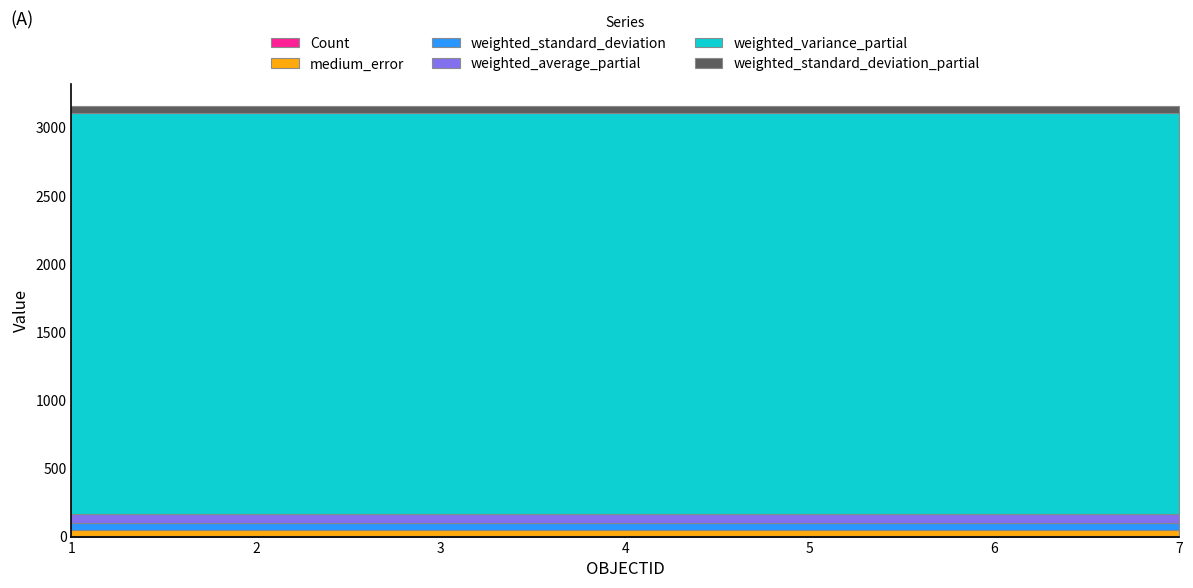

Reading left to right, list all the values displayed in this chart.

Count: 1=1.0	2=1.0	3=1.0	4=1.0	5=1.0	6=1.0	7=1.0
medium_error: 1=49.5	2=49.5	3=49.5	4=49.5	5=49.5	6=49.5	7=49.5
weighted_standard_deviation: 1=49.5	2=49.5	3=49.5	4=49.5	5=49.5	6=49.5	7=49.5
weighted_average_partial: 1=63.4	2=63.4	3=63.4	4=63.4	5=63.4	6=63.4	7=63.4
weighted_variance_partial: 1=2942.5	2=2942.5	3=2942.5	4=2942.5	5=2942.5	6=2942.5	7=2942.5
weighted_standard_deviation_partial: 1=54.2	2=54.2	3=54.2	4=54.2	5=54.2	6=54.2	7=54.2